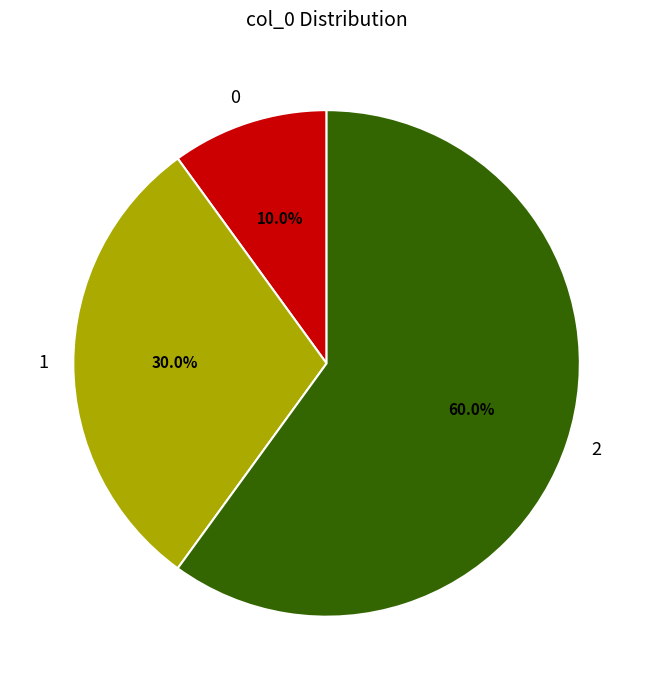

What percentage is the 2 slice, to the nearest percent?

60%